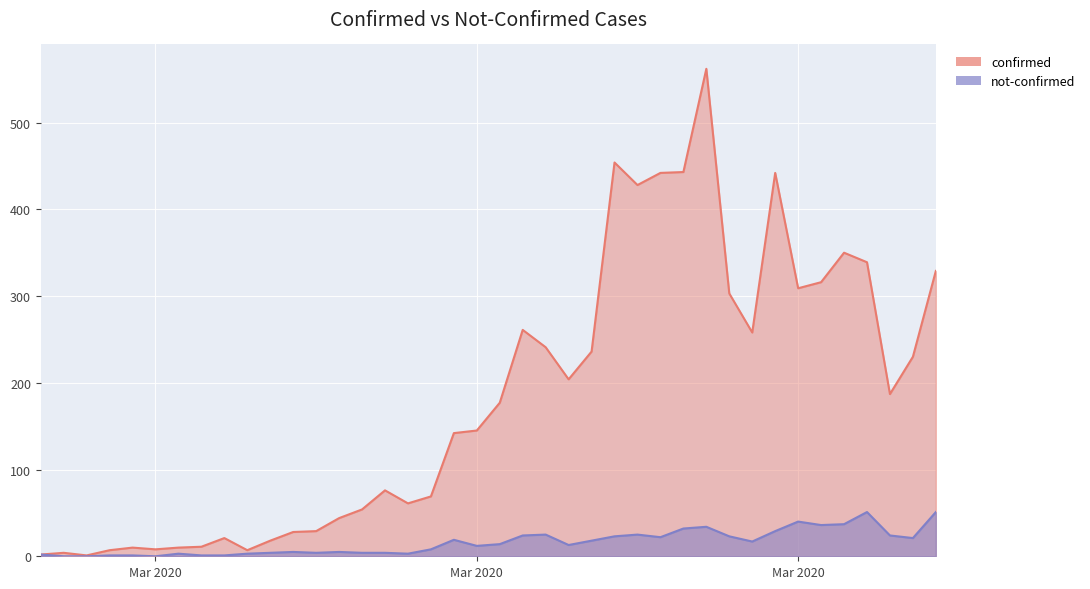

In not-confirmed, how many points are lower than both neighbors (excluding endpoints)?

9